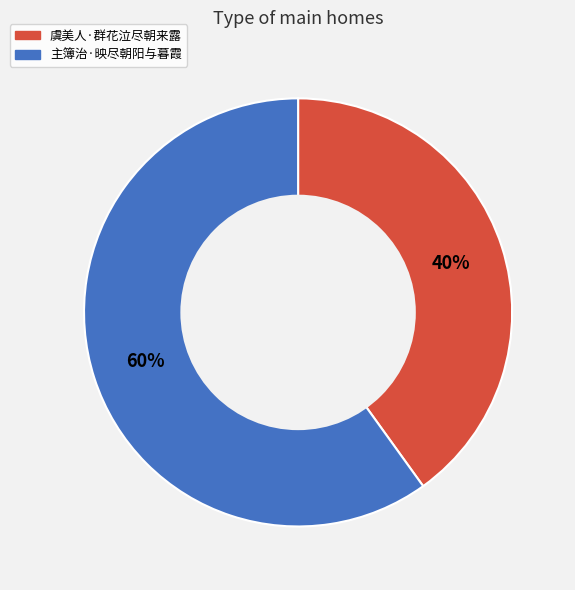

Does any single category account for the majority?

Yes